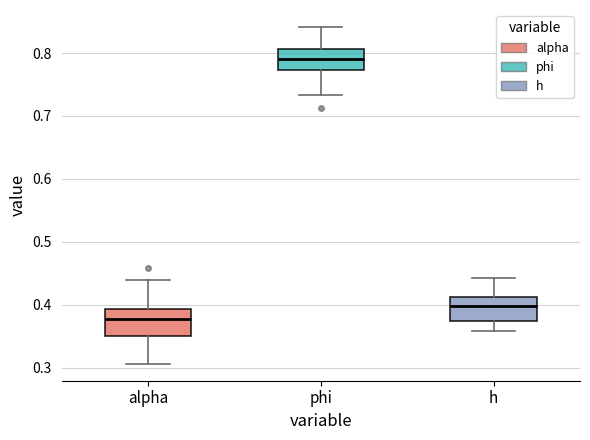

Where does the upper whisker of the box for alpha end on the y-axis? The values are not printed on the chart, so give them approximately, as read against the axis.

0.44